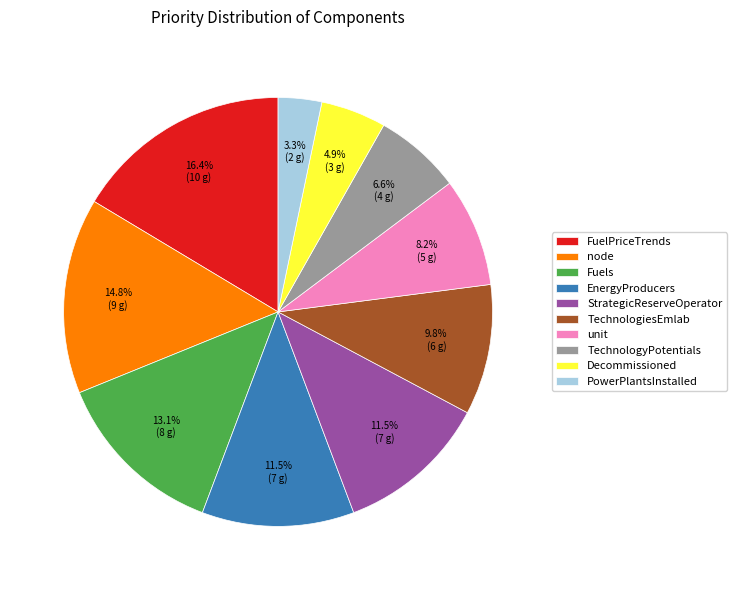

Which category has the smallest portion of the pie?

PowerPlantsInstalled